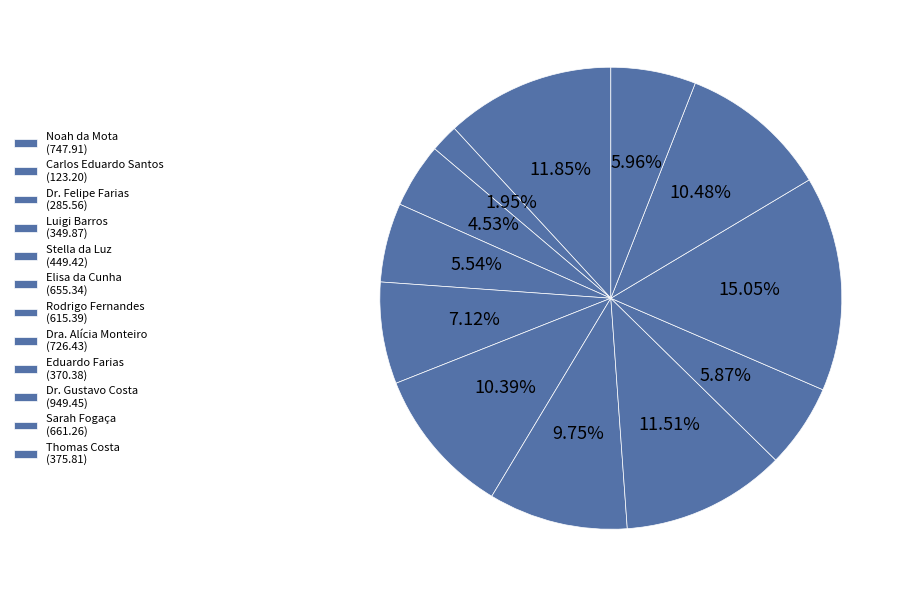

What is the change in value from Eduardo Farias to Sarah Fogaça?

+290.9